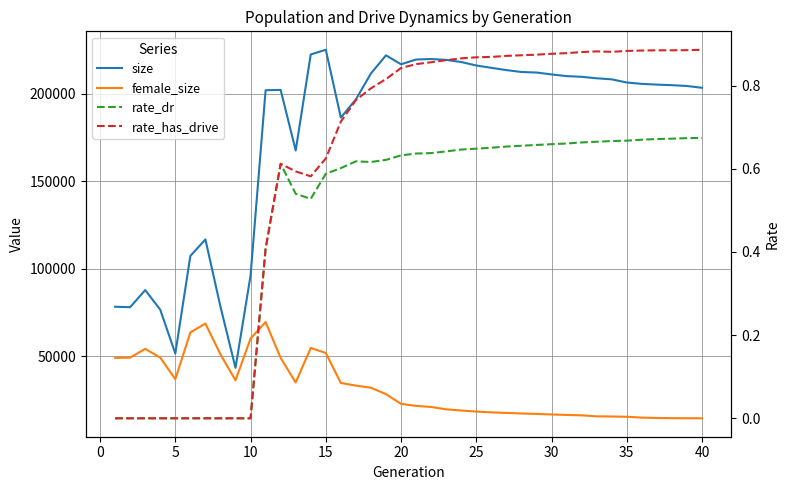

What is the value of the size point at the 15th from the left?

225107.0